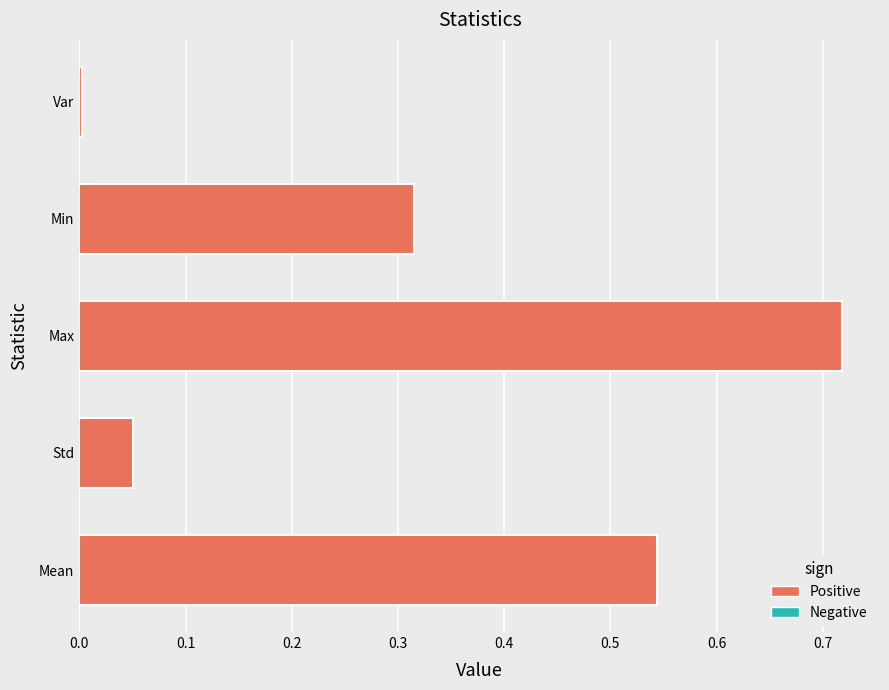

True or false: the data shows 0.4 at Mean.

False